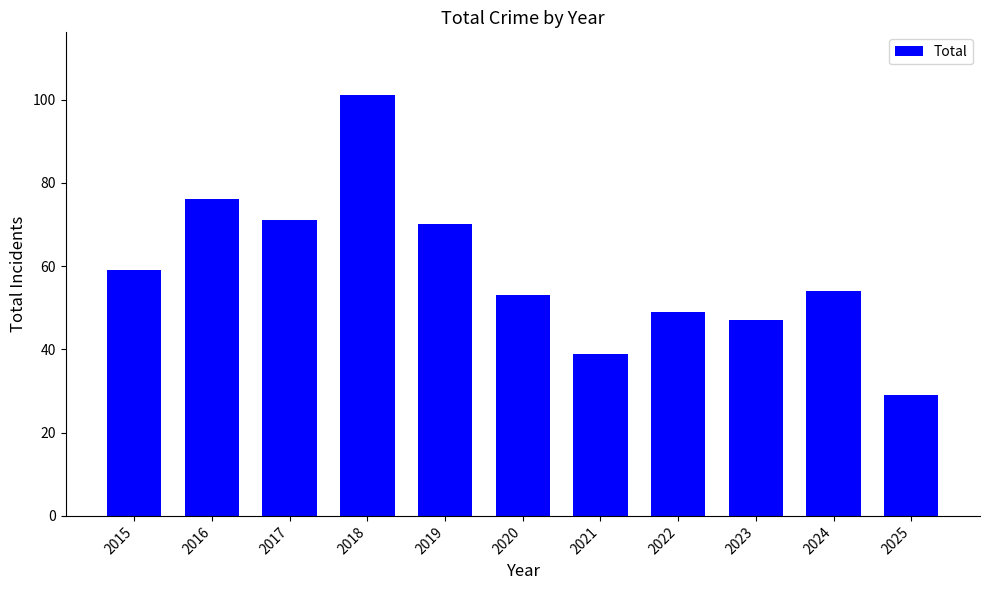

Between 2016 and 2021, which is larger?

2016